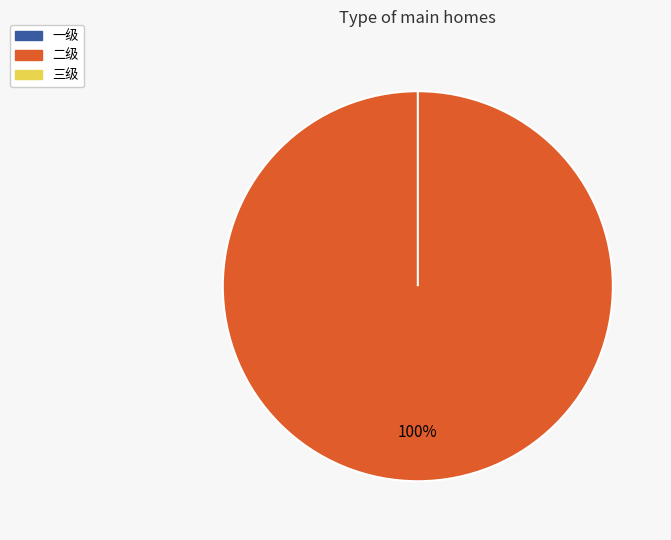

Is 三级 the majority of the pie?

No